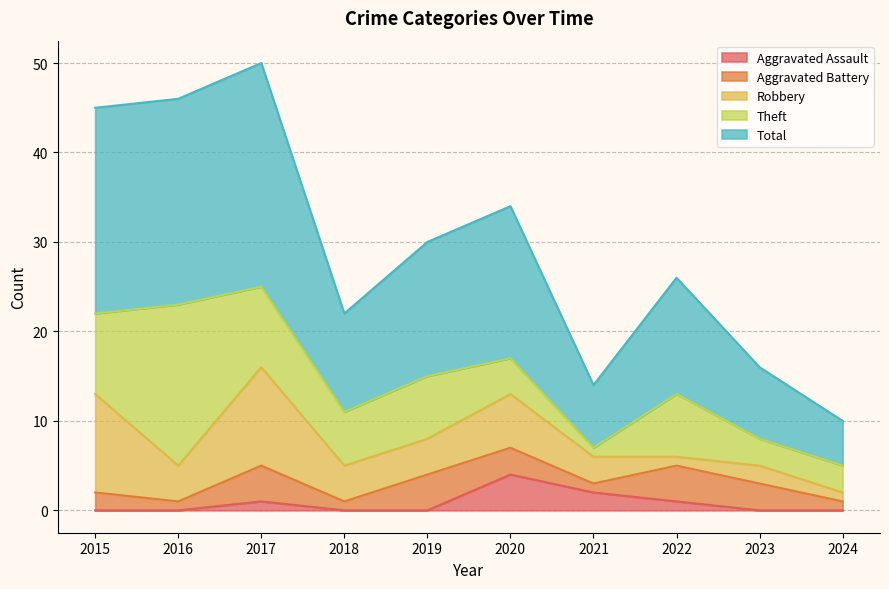

At which category does the chart reach its minimum across all series?

2015